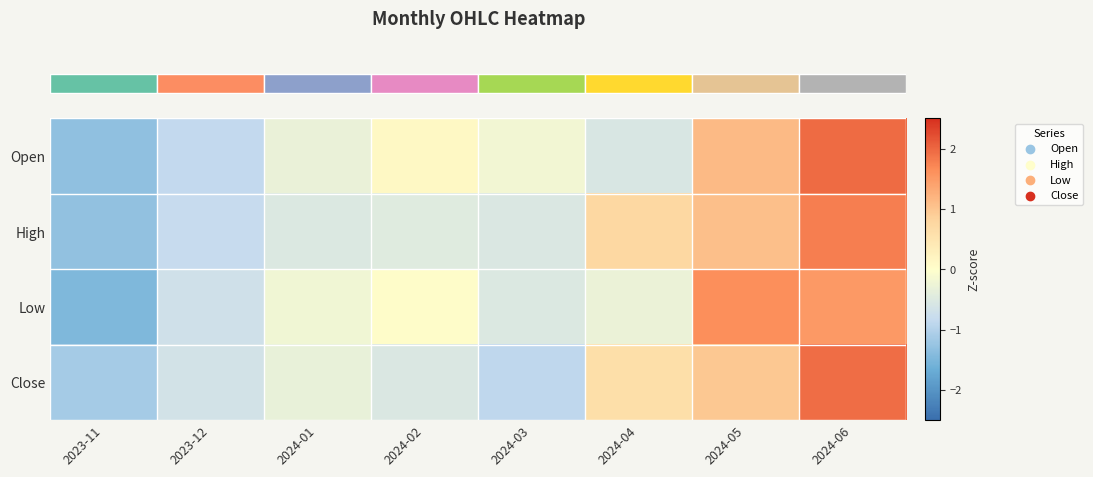

What is the total value across all series at 2024-03?

-2.1